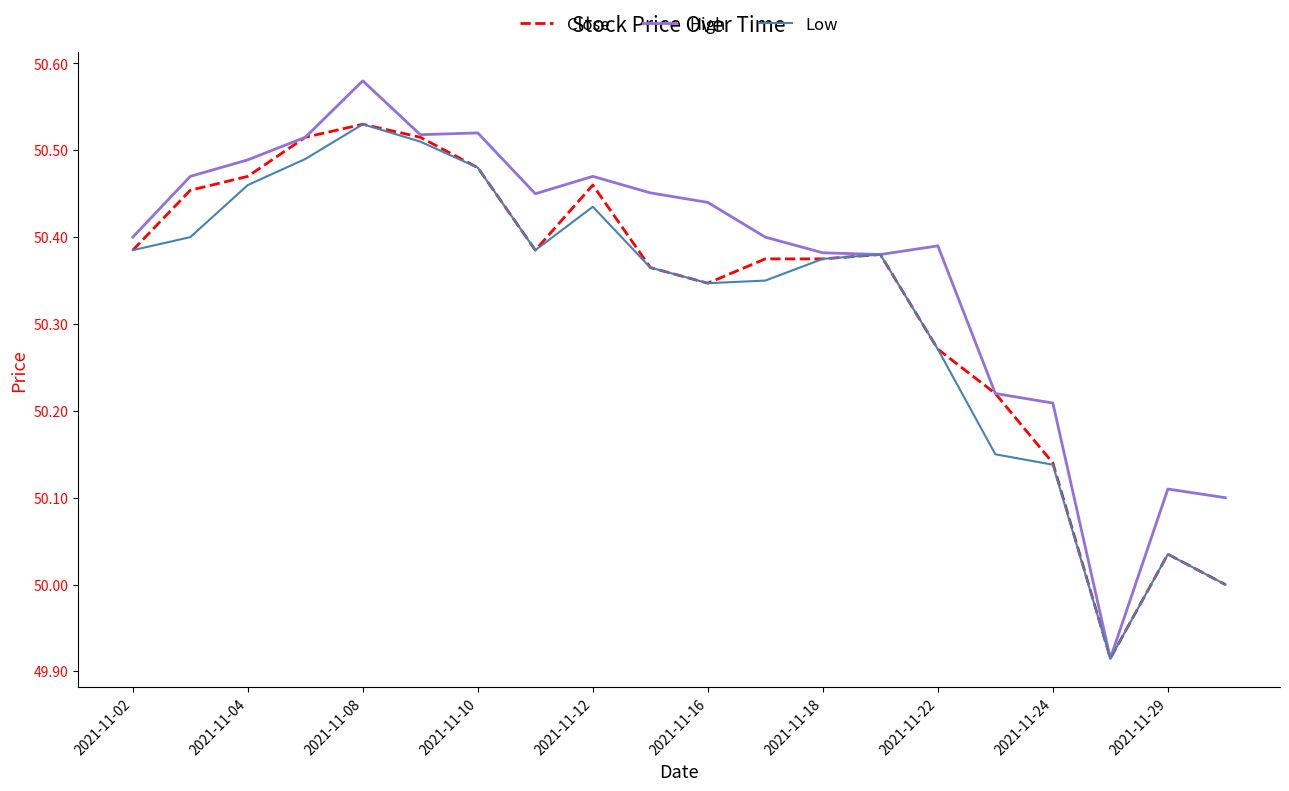

Which series has the largest range (max minus min)?

High